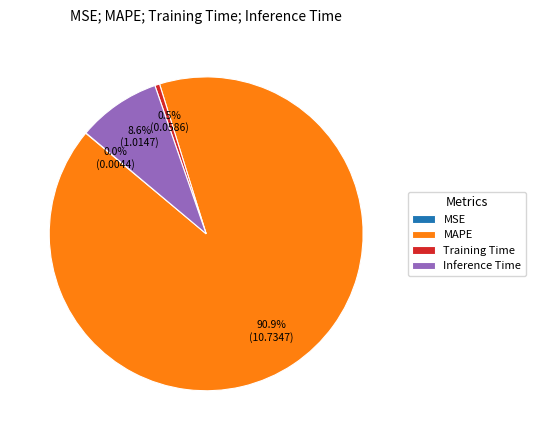

What is the largest slice in the pie chart?

MAPE